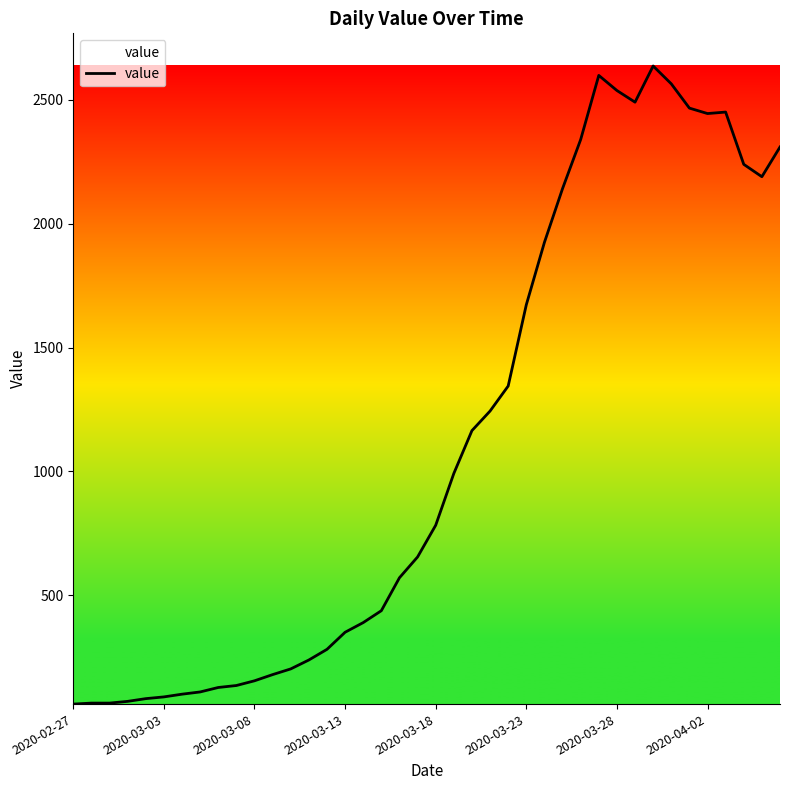

What is the maximum value shown in the chart?

2637